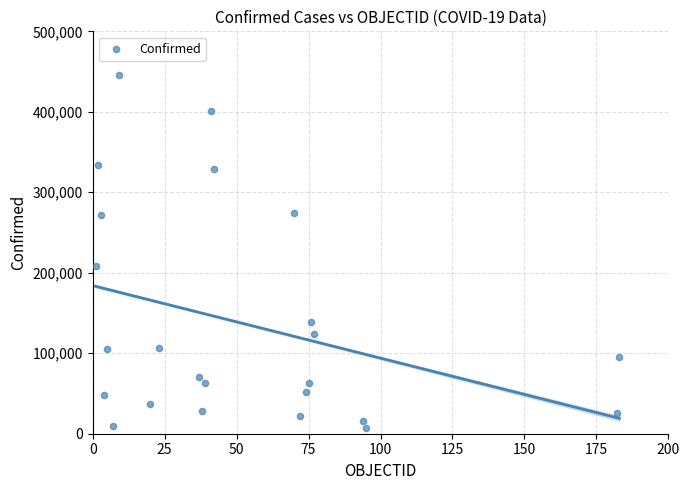

What is the range of Y values (max minus min)?

438357